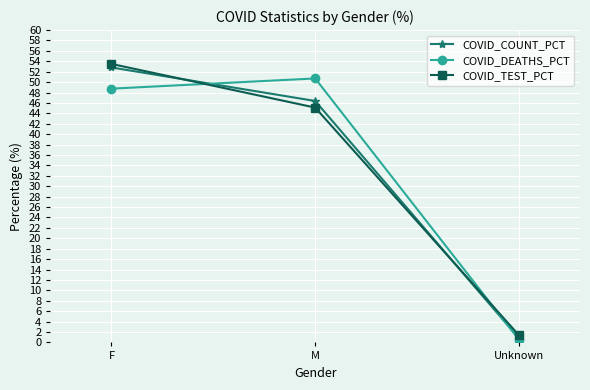

What is the sum of all COVID_TEST_PCT values?

100.0